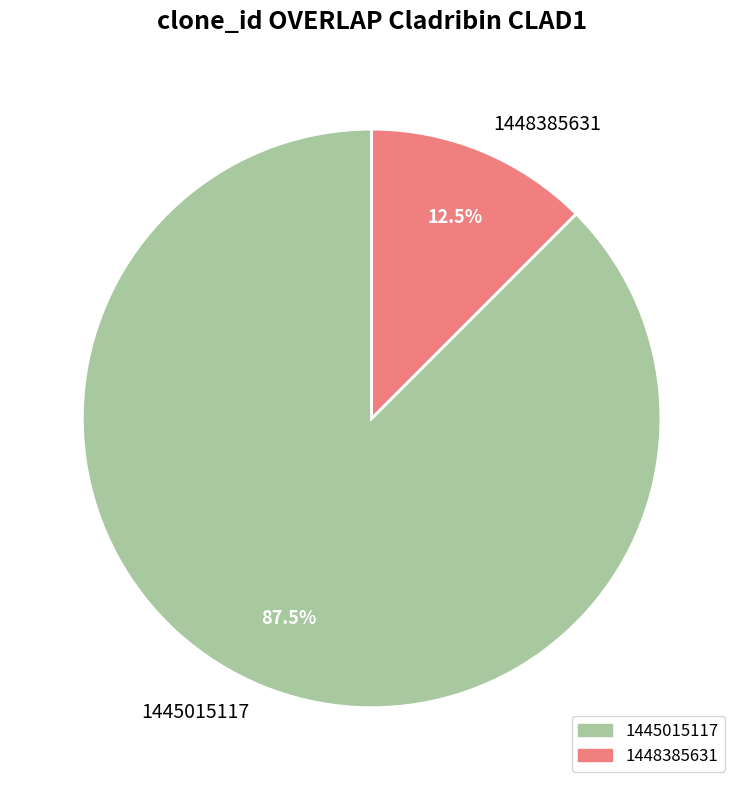

Is it true that 1445015117 is 1% of the pie?

False